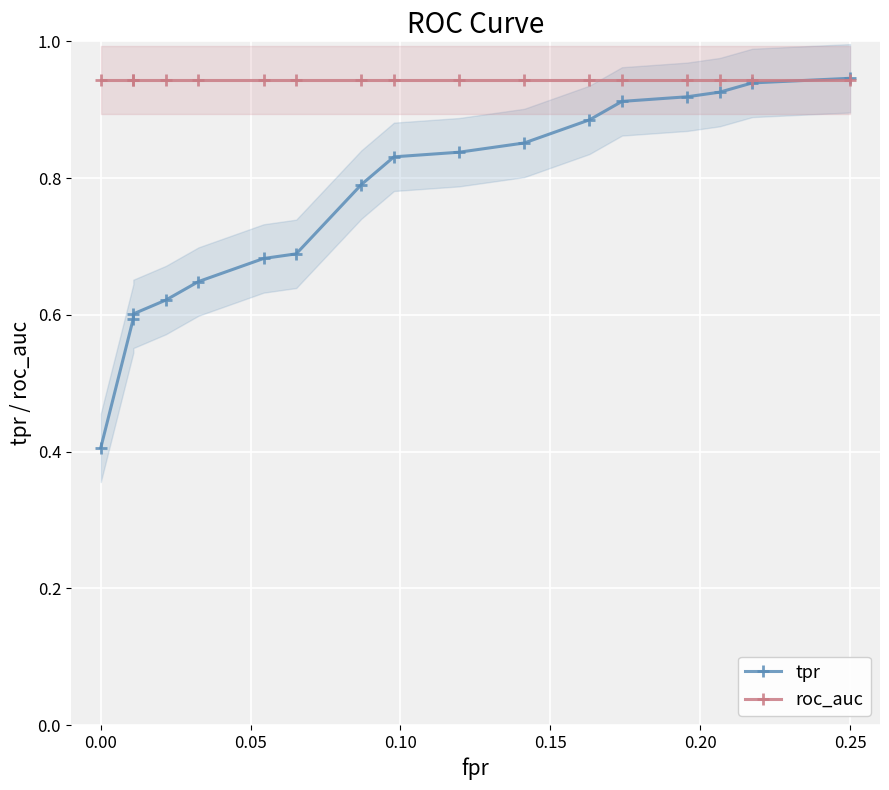

What is the highest value of the tpr series?

0.9